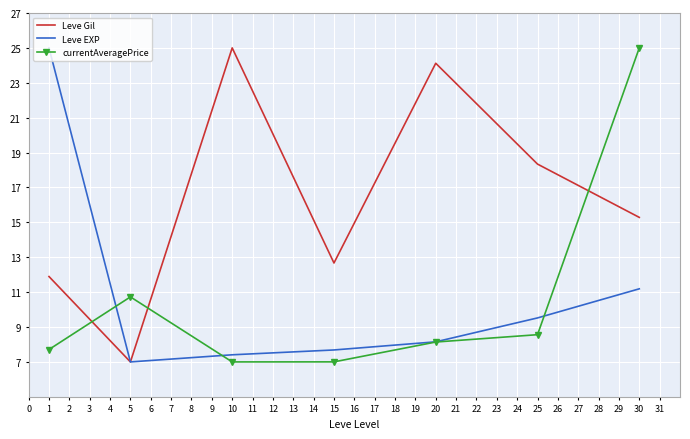

The value of Leve Gil at 1 is 11.9. True or false?

True